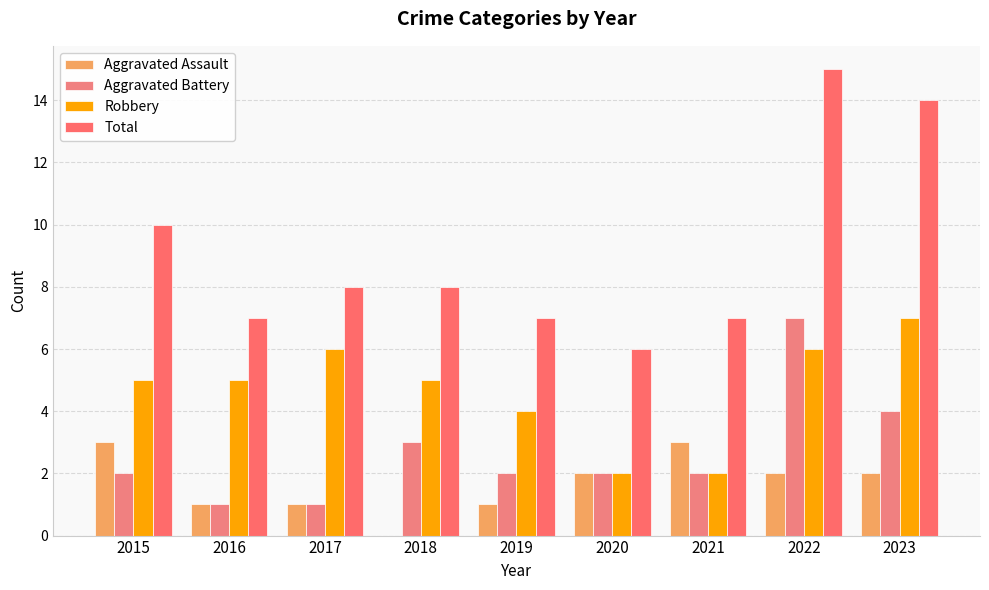

At 2020, list the series in order from largest to smallest.

Total, Aggravated Assault, Aggravated Battery, Robbery